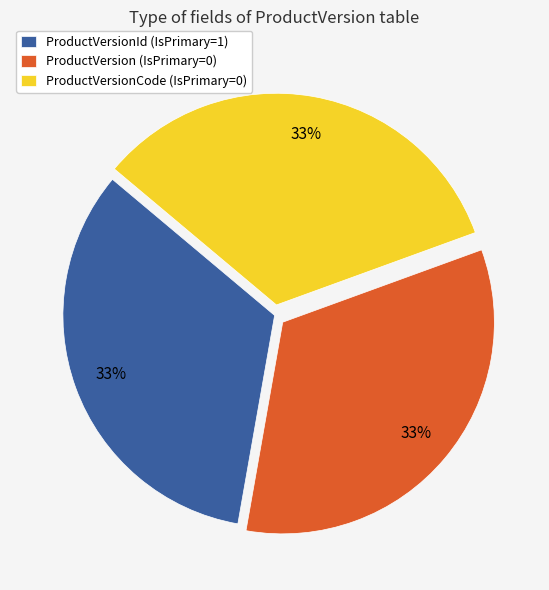

Combined, do ProductVersionCode (IsPrimary=0) and ProductVersionId (IsPrimary=1) account for over 50%?

Yes